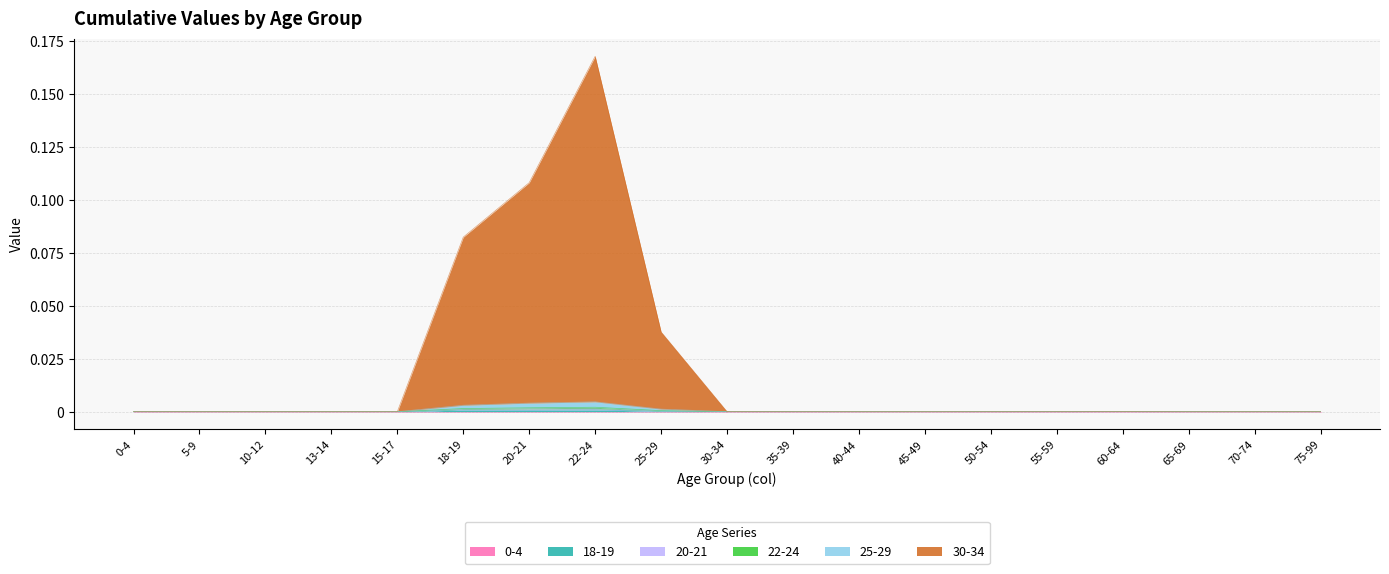

Which category has the highest value in the 22-24 series?

22-24